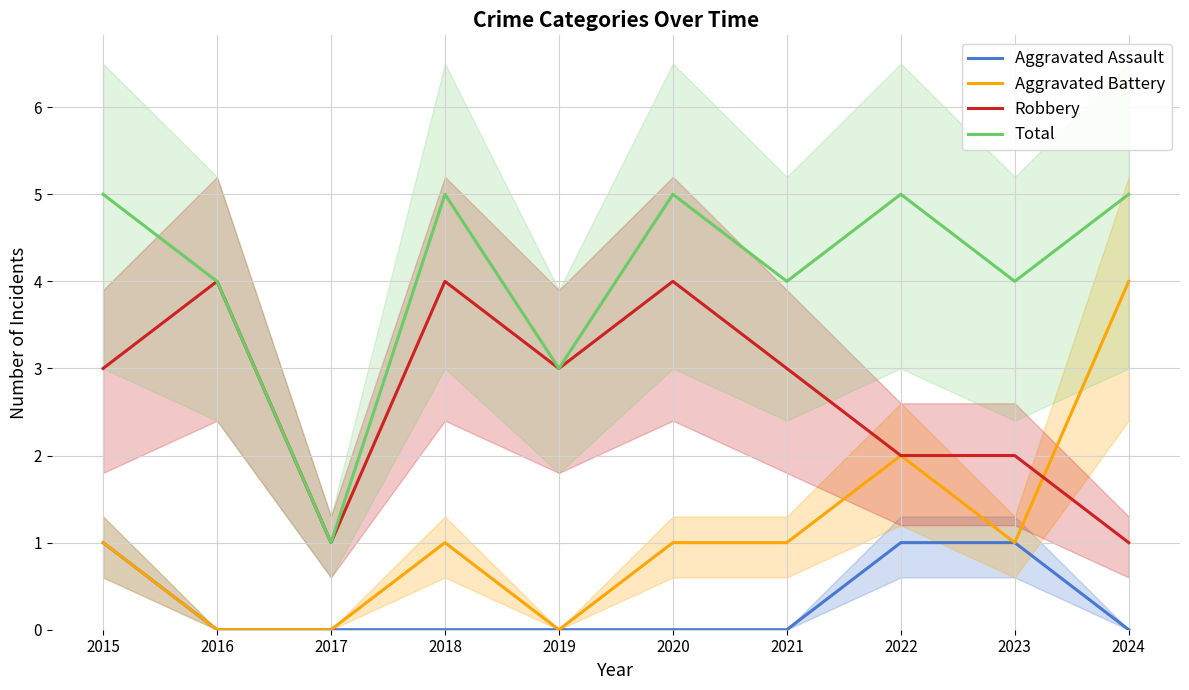

What are all the series names shown in the legend?

Aggravated Assault, Aggravated Battery, Robbery, Total